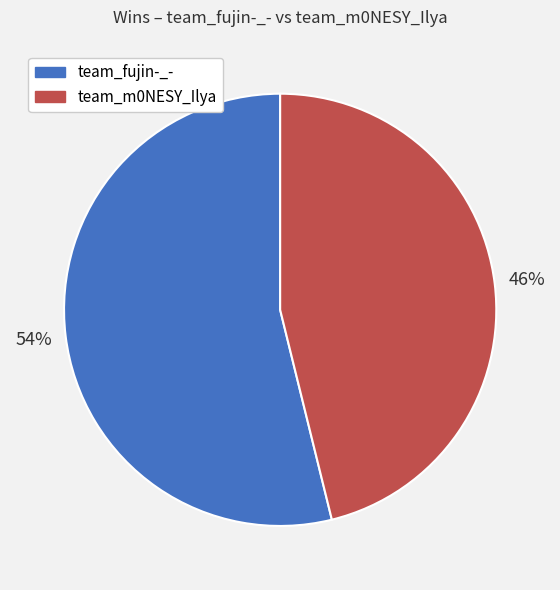

To the nearest percent, what is the difference between the largest and smallest slice percentages?

8%